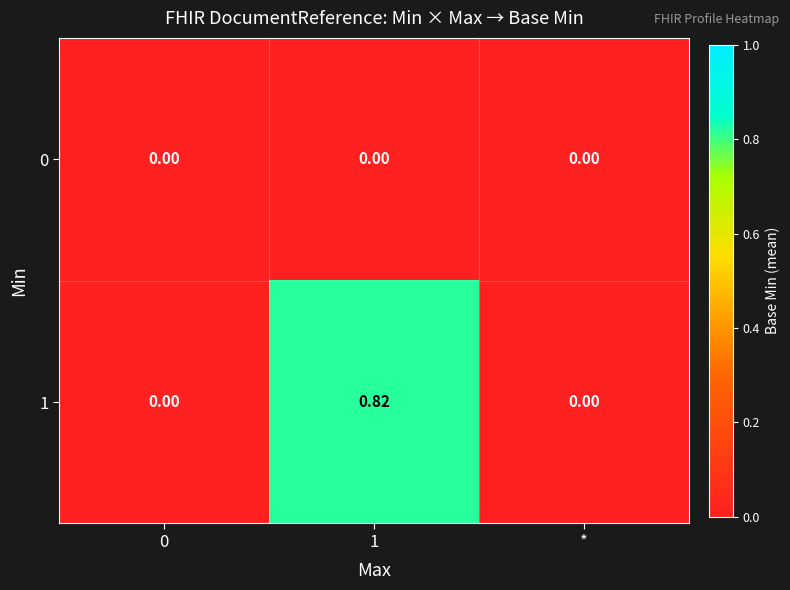

How many distinct data groups are displayed?

2